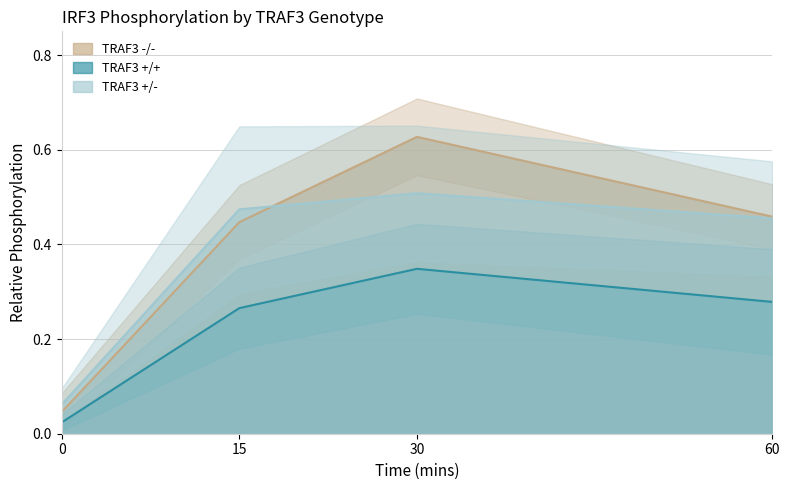

What is the total value across all series at 23?

1.7